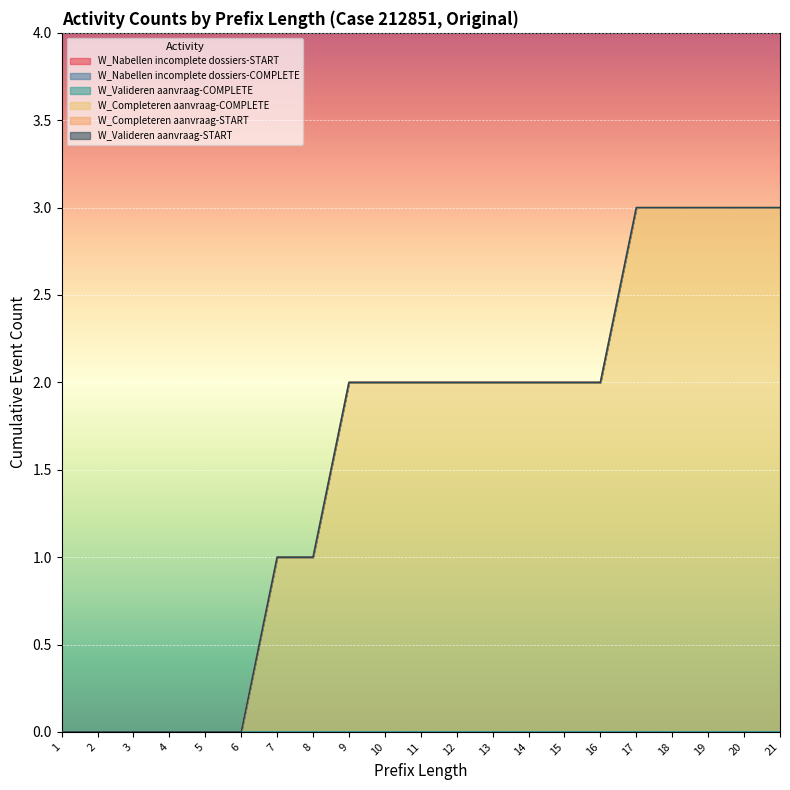

Reading right to left, transcribe all the data shown in this chart.

W_Nabellen incomplete dossiers-START: 0	0	0	0	0	0	0	0	0	0	0	0	0	0	0	0	0	0	0	0	0
W_Nabellen incomplete dossiers-COMPLETE: 0	0	0	0	0	0	0	0	0	0	0	0	0	0	0	0	0	0	0	0	0
W_Valideren aanvraag-COMPLETE: 0	0	0	0	0	0	0	0	0	0	0	0	0	0	0	0	0	0	0	0	0
W_Completeren aanvraag-COMPLETE: 3	3	3	3	3	2	2	2	2	2	2	2	2	1	1	0	0	0	0	0	0
W_Completeren aanvraag-START: 0	0	0	0	0	0	0	0	0	0	0	0	0	0	0	0	0	0	0	0	0
W_Valideren aanvraag-START: 0	0	0	0	0	0	0	0	0	0	0	0	0	0	0	0	0	0	0	0	0